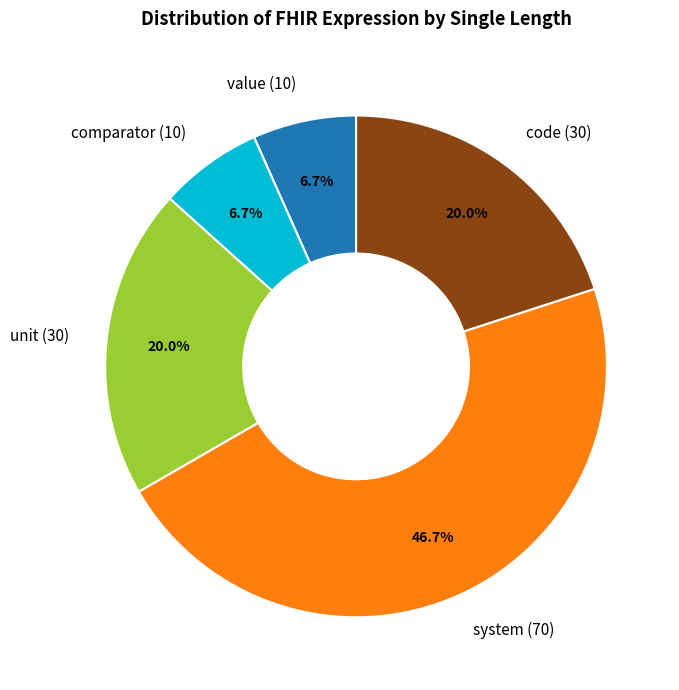

Count the number of slices in the pie.

5